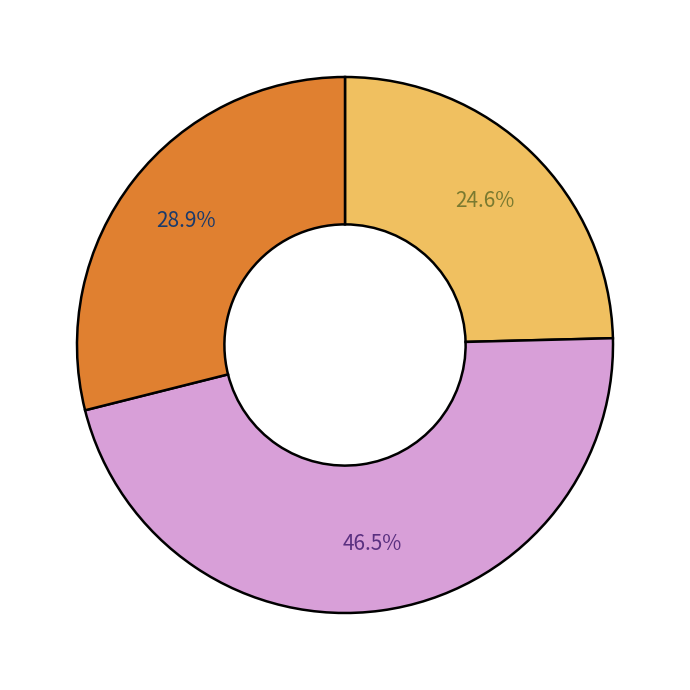

How many slices are in this pie chart?

3